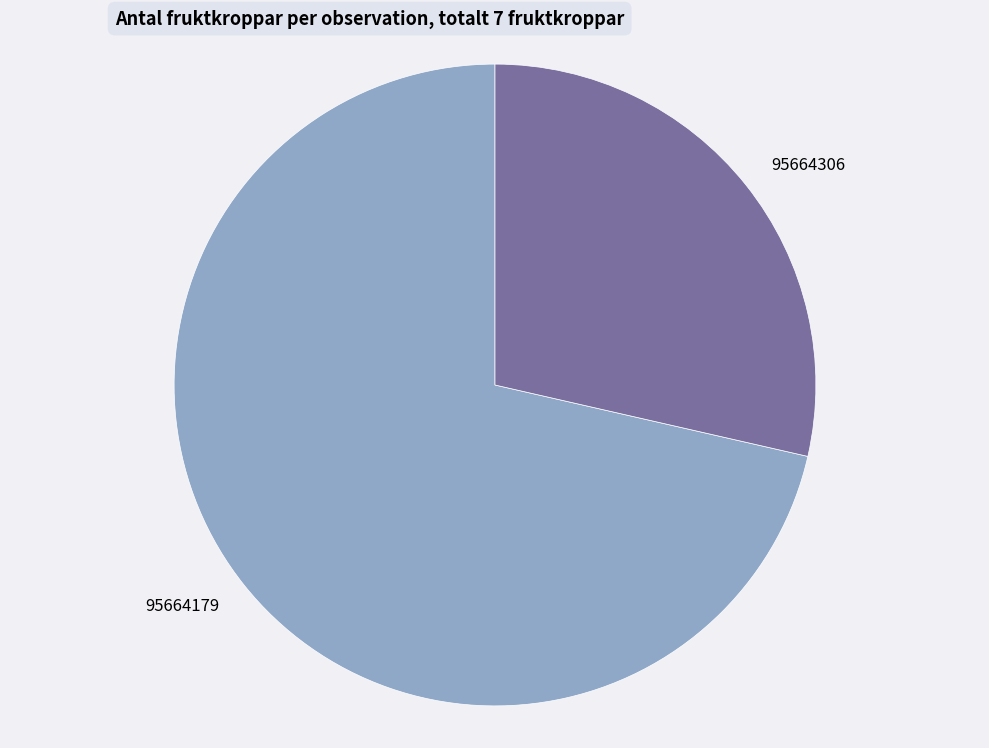

Rank the categories by value from lowest to highest.

95664306, 95664179